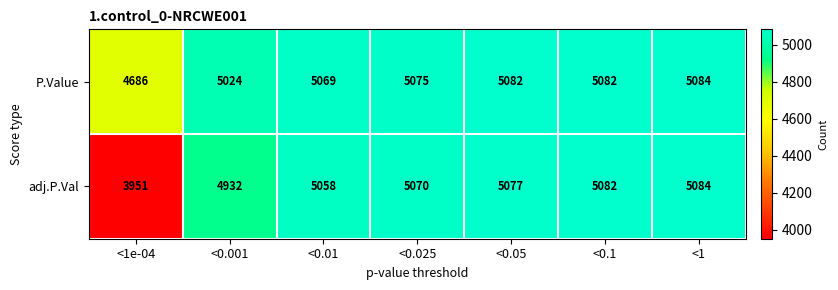

Which label corresponds to the largest value in the chart?

<1